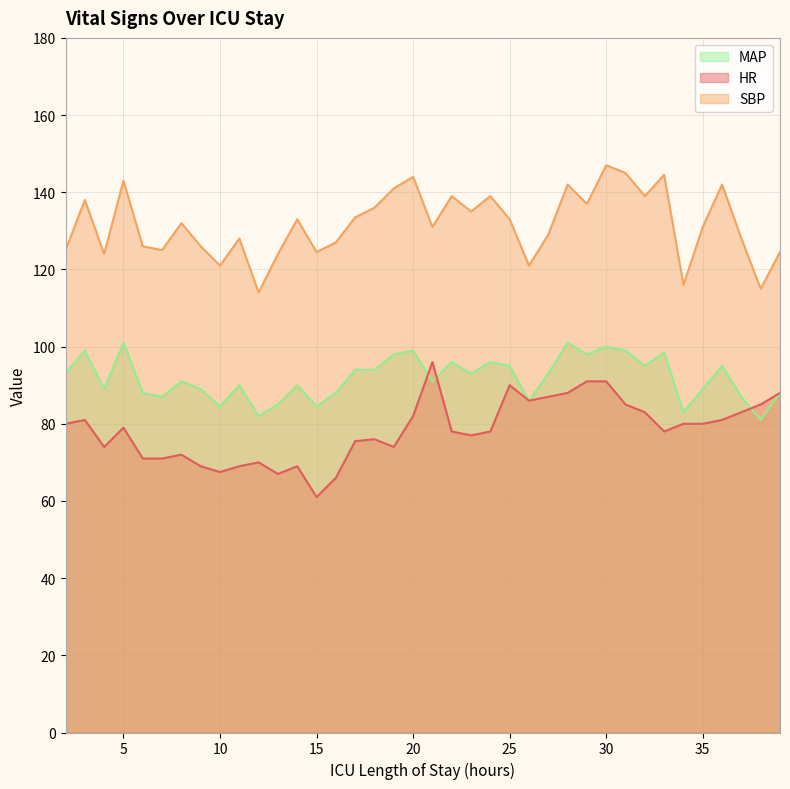

Which series changed the most between 10 and 31?

SBP